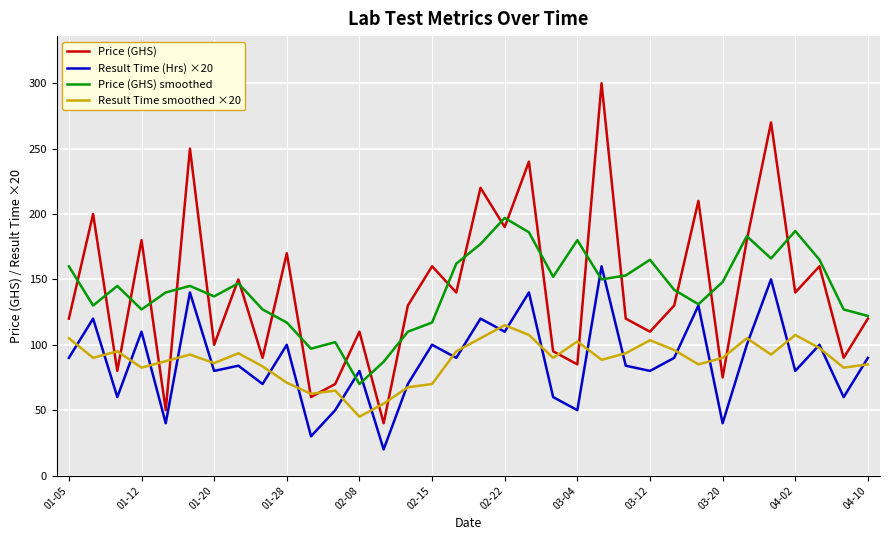

True or false: Price (GHS) and Result Time (Hrs) ×20 cross at least once.

False